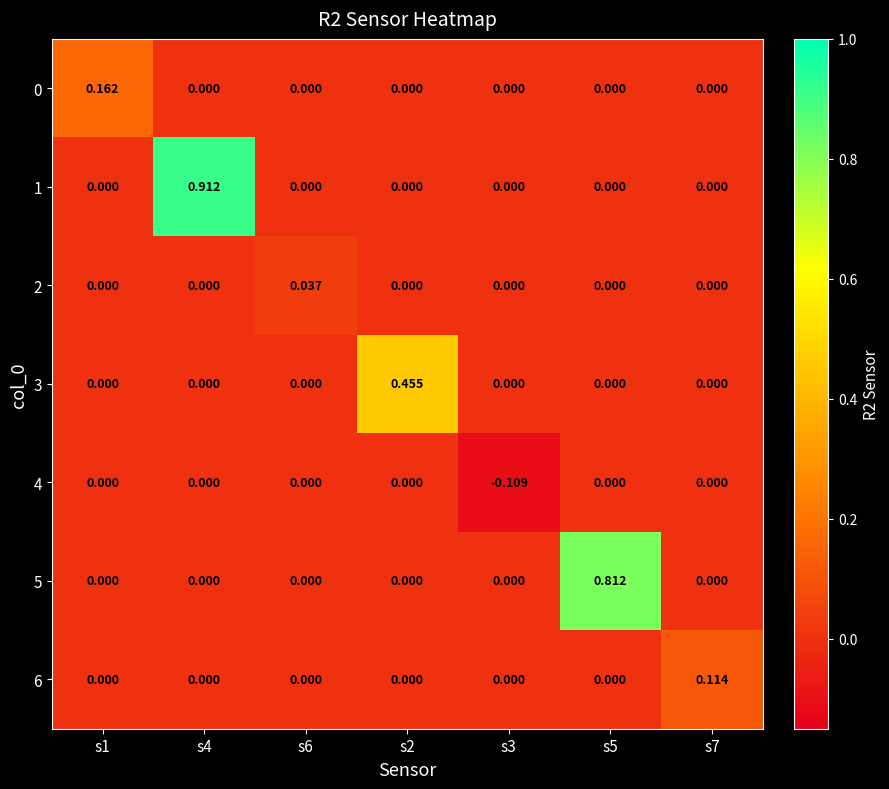

List the series in order of their peak value, highest first.

1, 5, 3, 0, 6, 2, 4